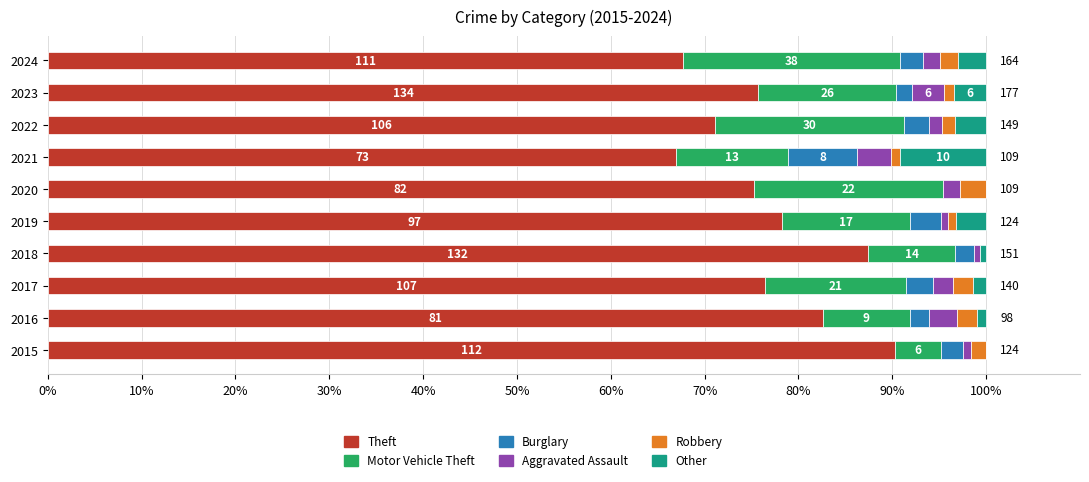

What are all the series names shown in the legend?

Theft, Motor Vehicle Theft, Burglary, Aggravated Assault, Robbery, Other